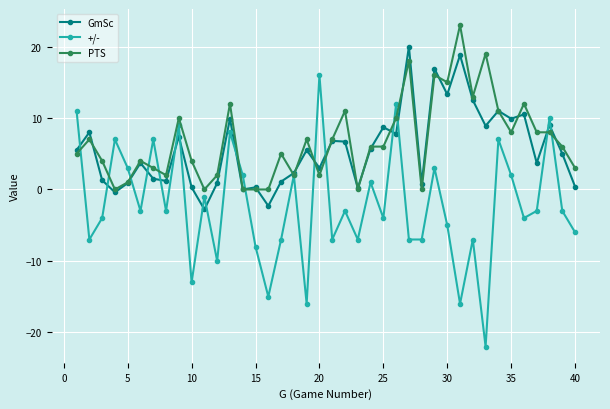

What is the highest value of the PTS series?

23.0